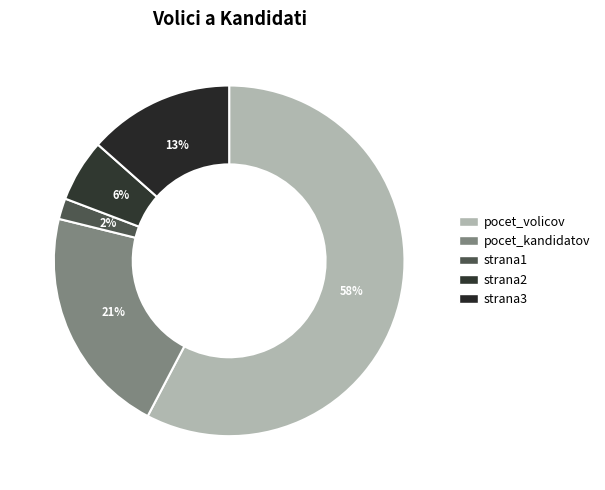

How many segments does this pie chart have?

5